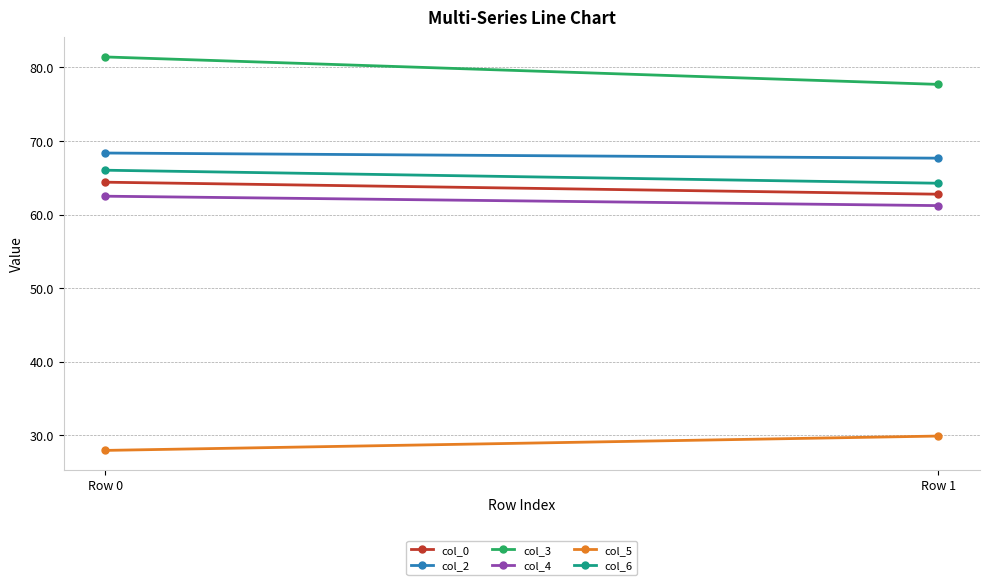

List the series in order of their peak value, lowest first.

col_5, col_4, col_0, col_6, col_2, col_3